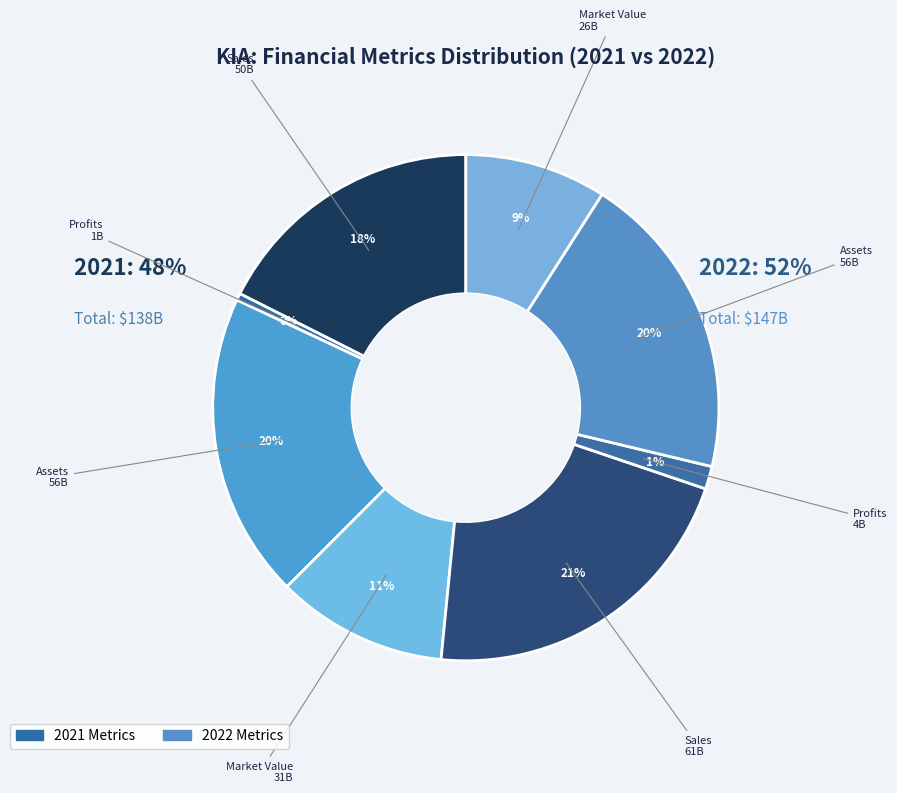

How many slices are in this pie chart?

8